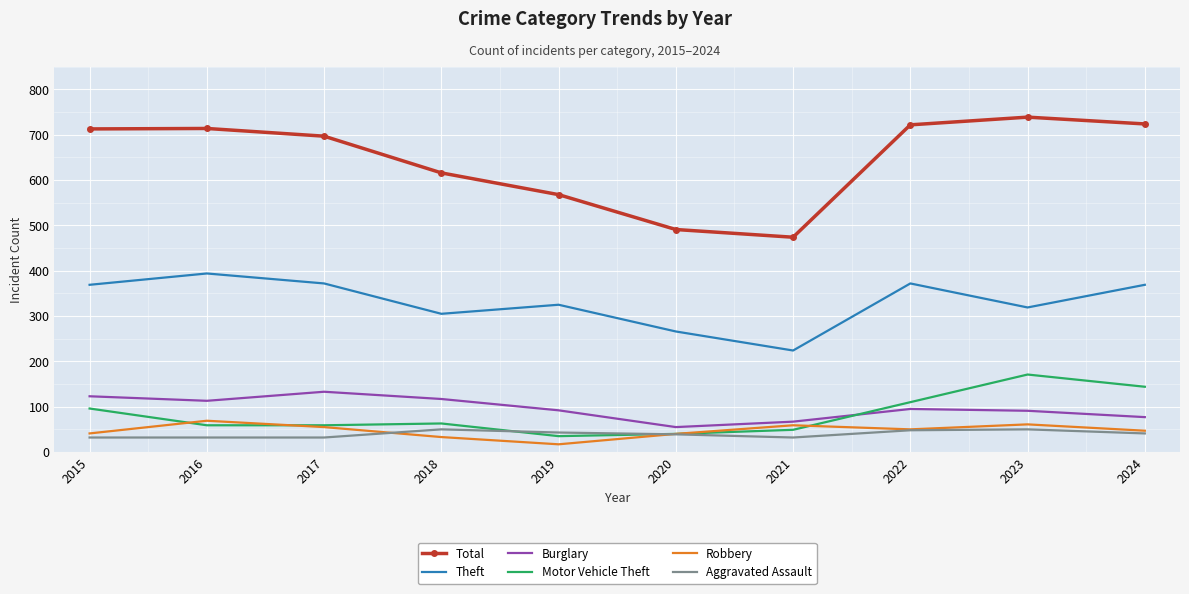

At which label does Total reach its peak?

2023